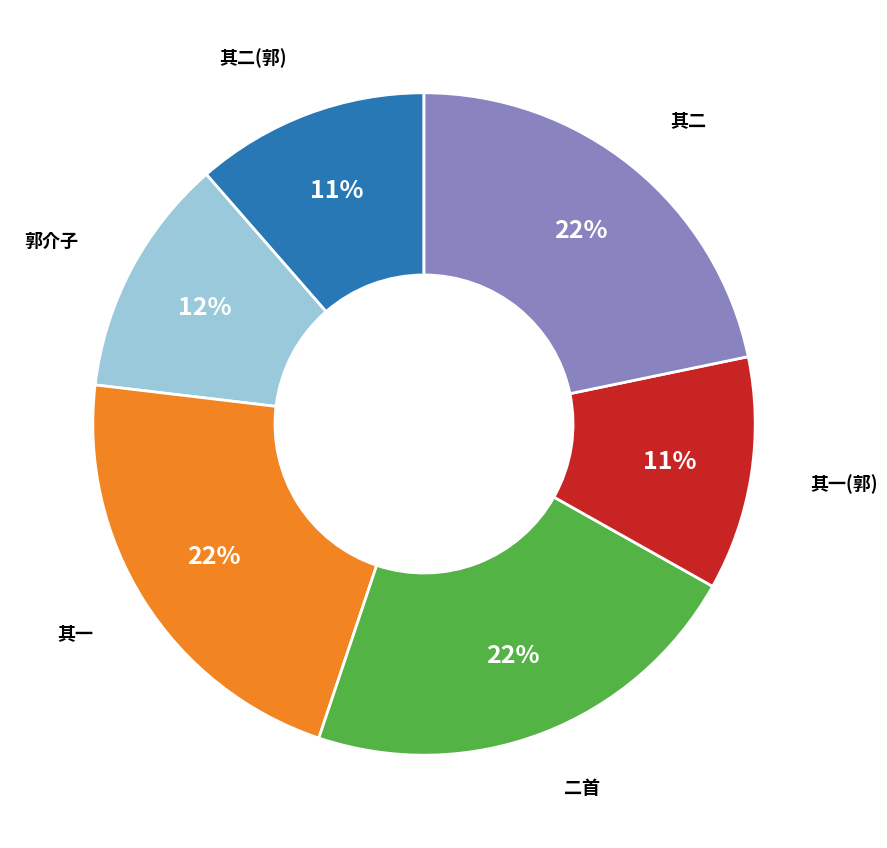

Is there any slice that represents more than half of the pie?

No